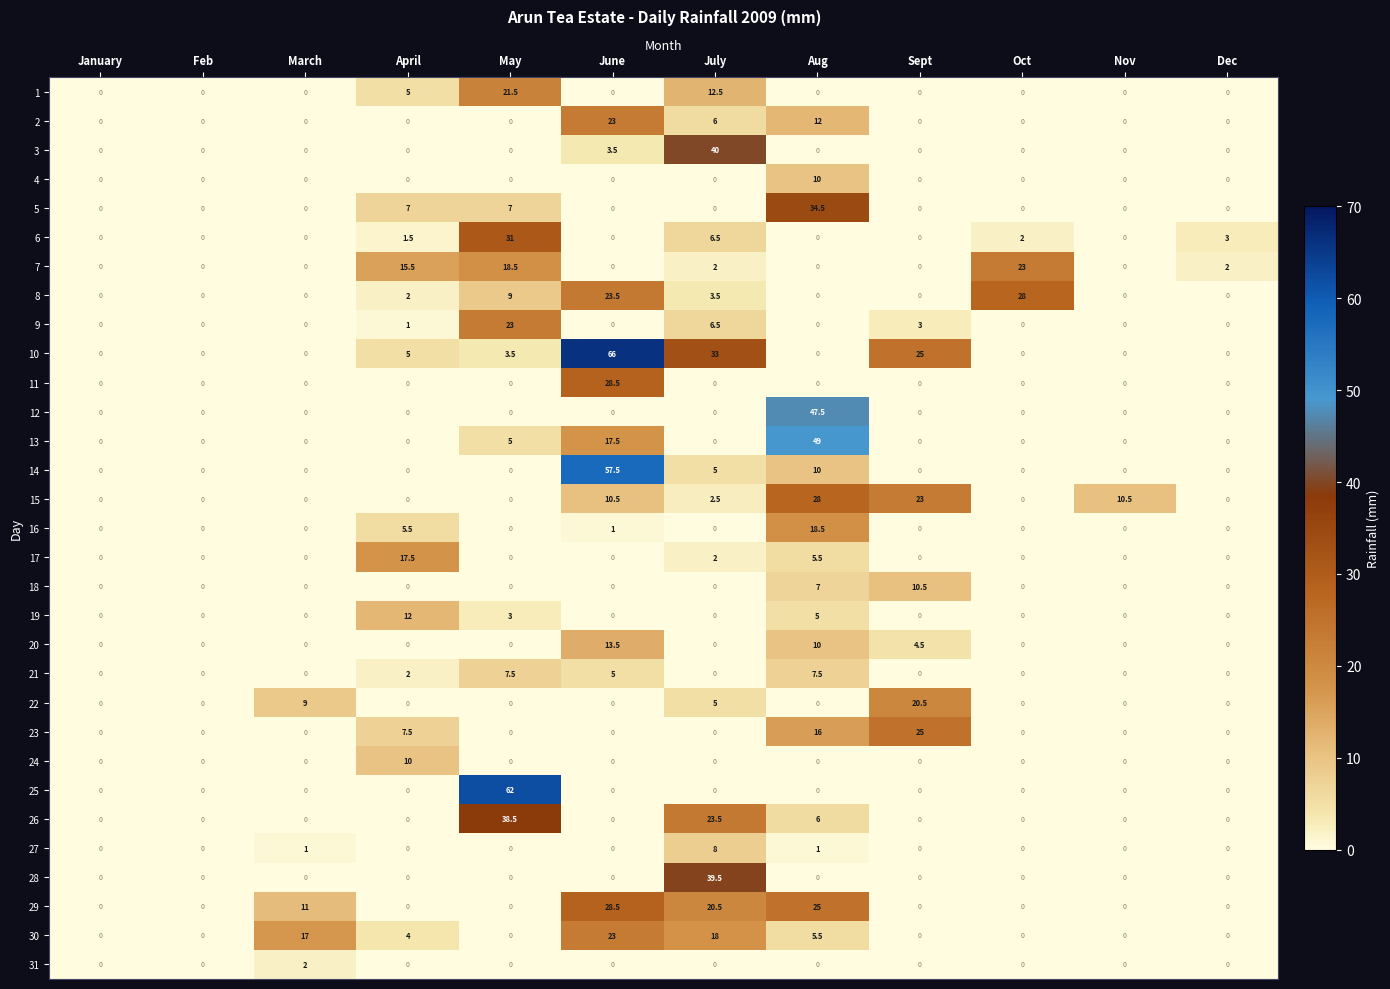

What is the difference between the second highest and second lowest values in the 9 series?

6.5